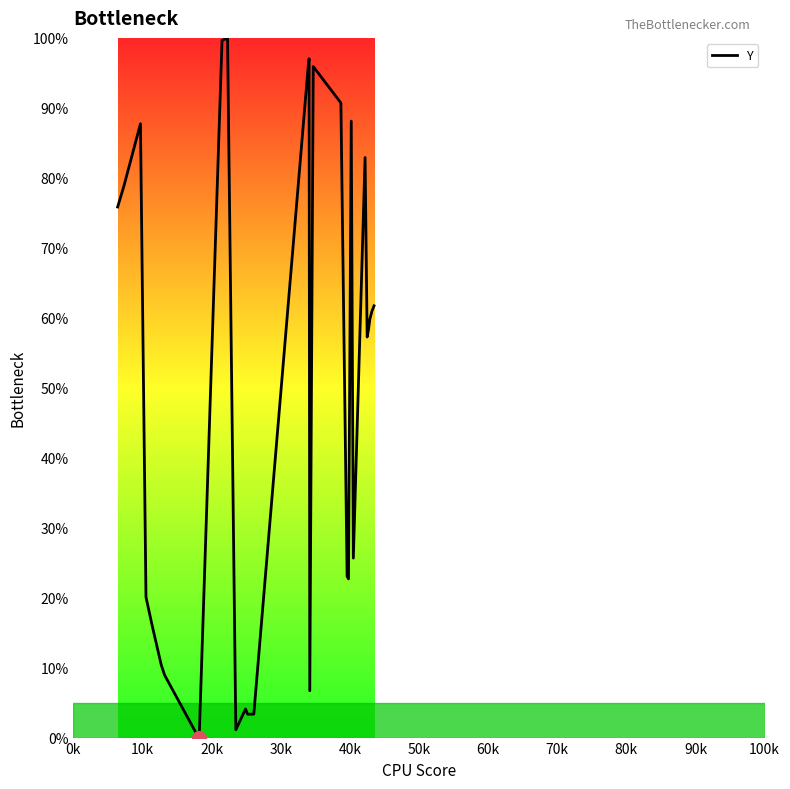

What is the difference between the maximum and minimum values?

100.0